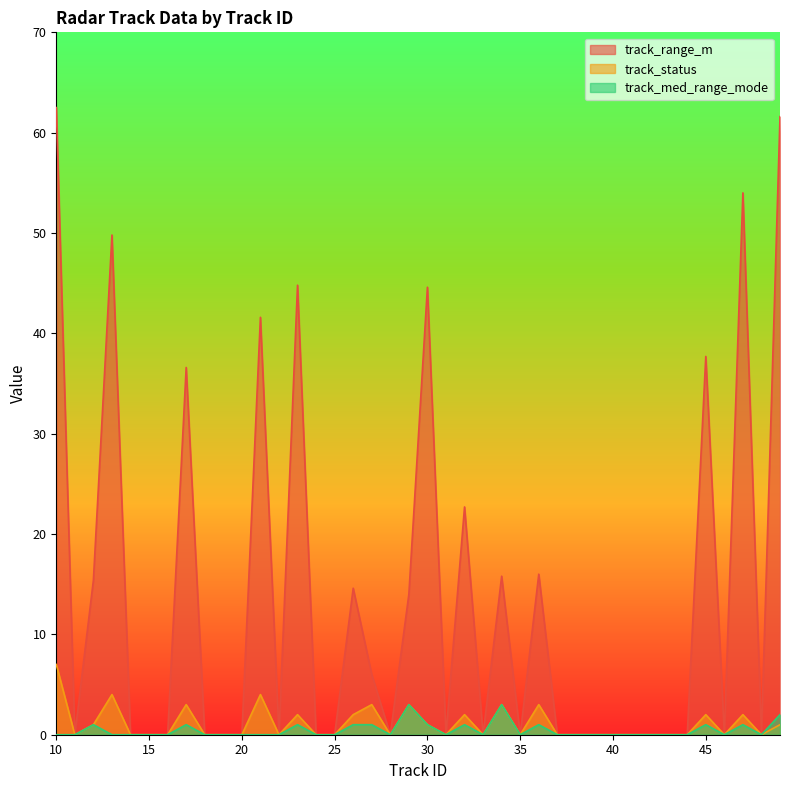

Is it true that track_range_m equals -22.1 at 20?

False